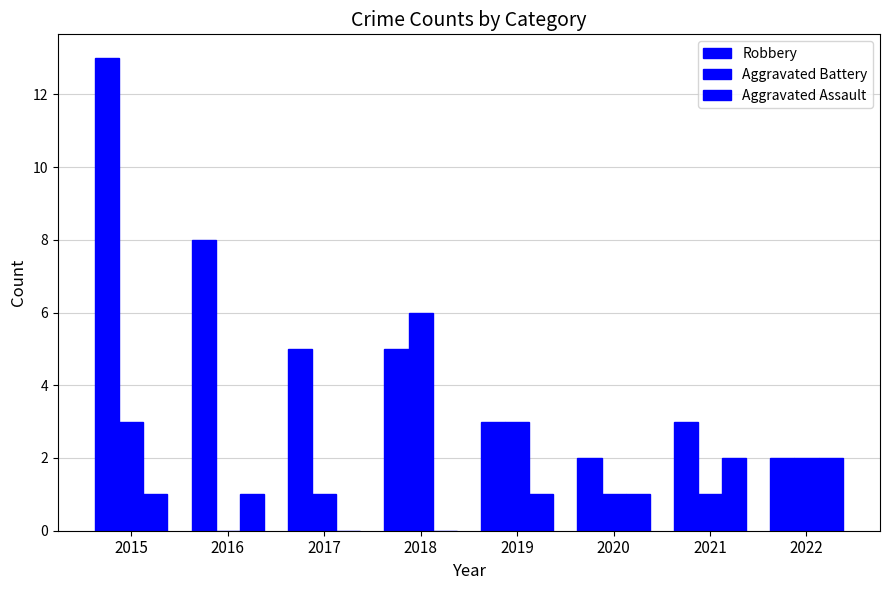

How many values in Aggravated Battery are above zero?

7